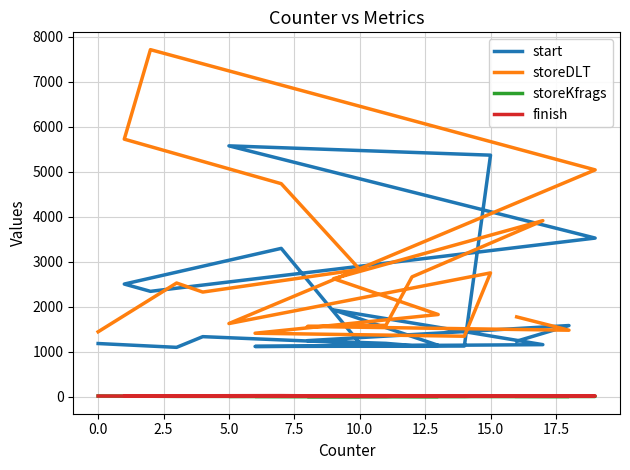

How many data points in start are above 1244?

9